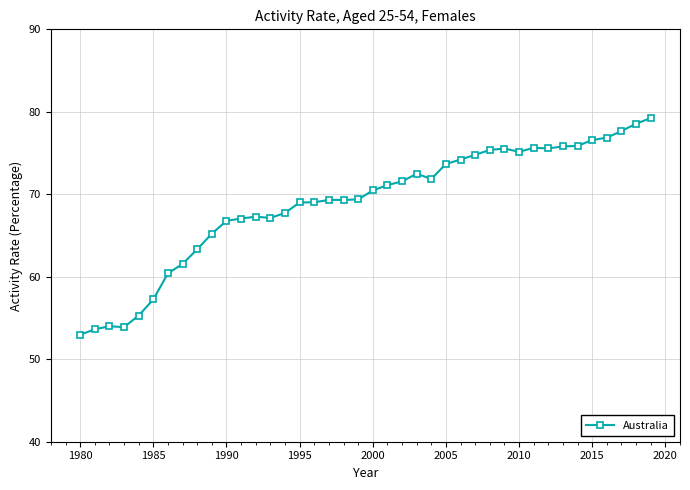

What is the difference between the second highest and minimum values?

25.6